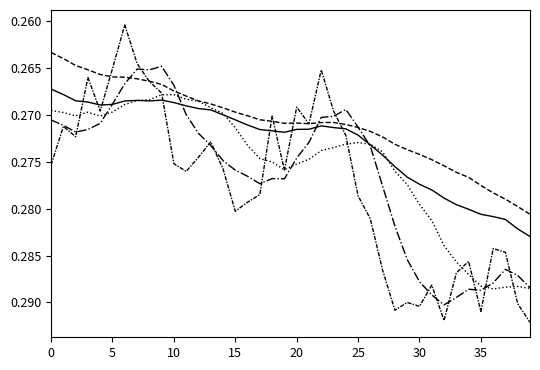

Does the chart display data point markers on the line(s)?

No